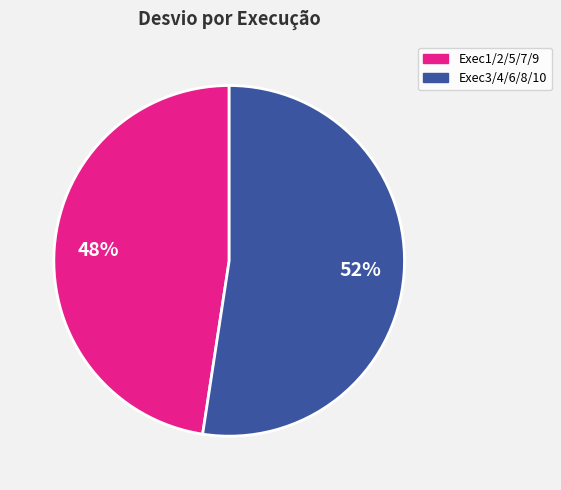

Does any single category account for the majority?

Yes